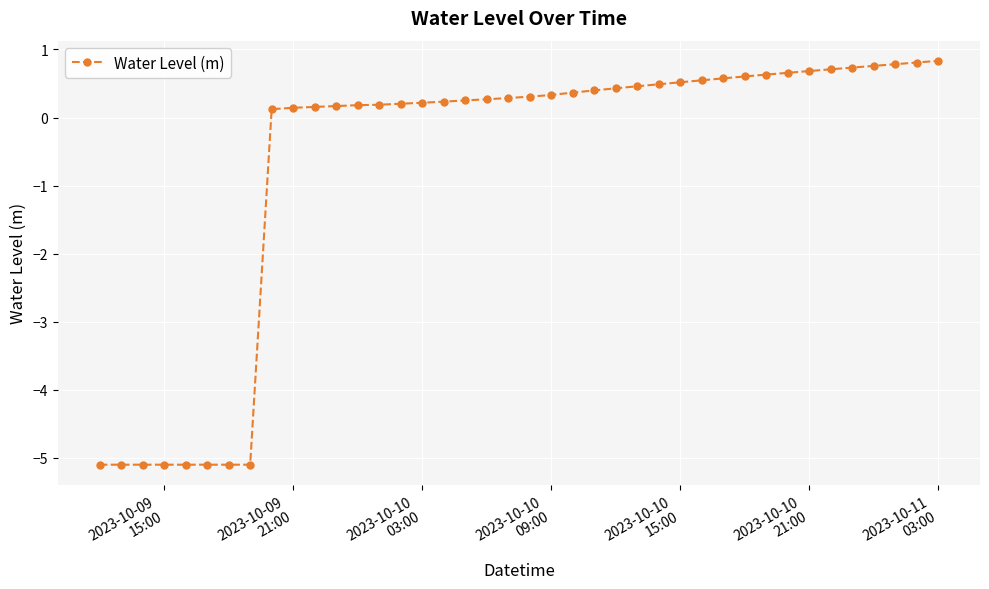

Is this an area chart (filled region under the line)?

No